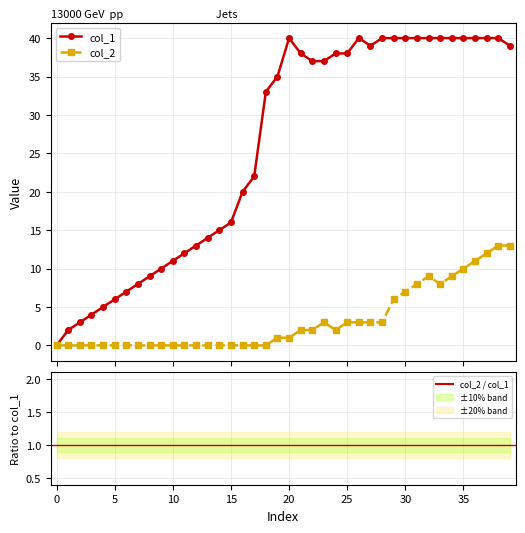

At which label does col_1 reach its peak?

20